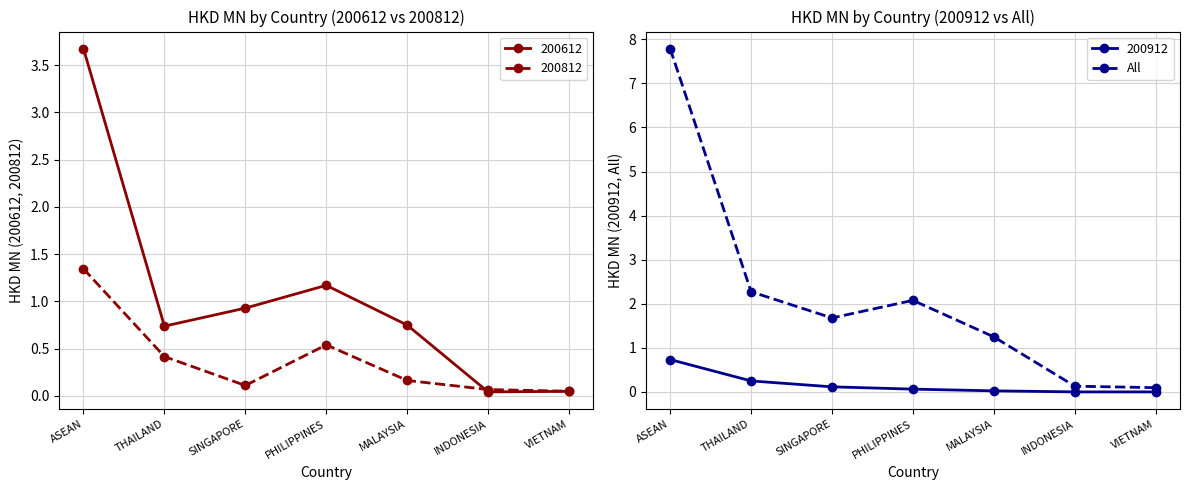

Is the value of All at ASEAN greater than the value of 200912 at ASEAN?

Yes